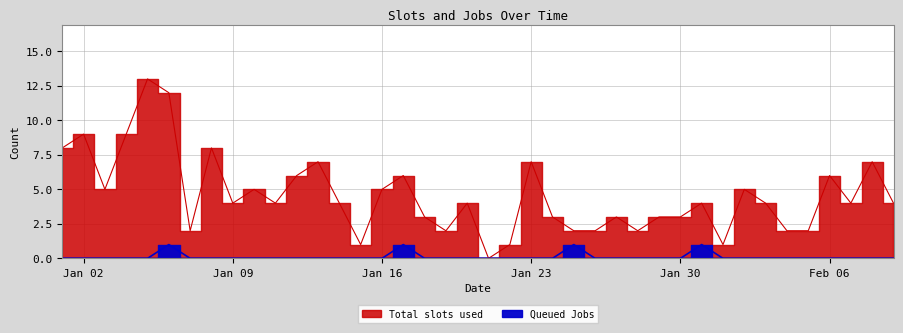

True or false: Queued Jobs and Total slots used cross at least once.

False